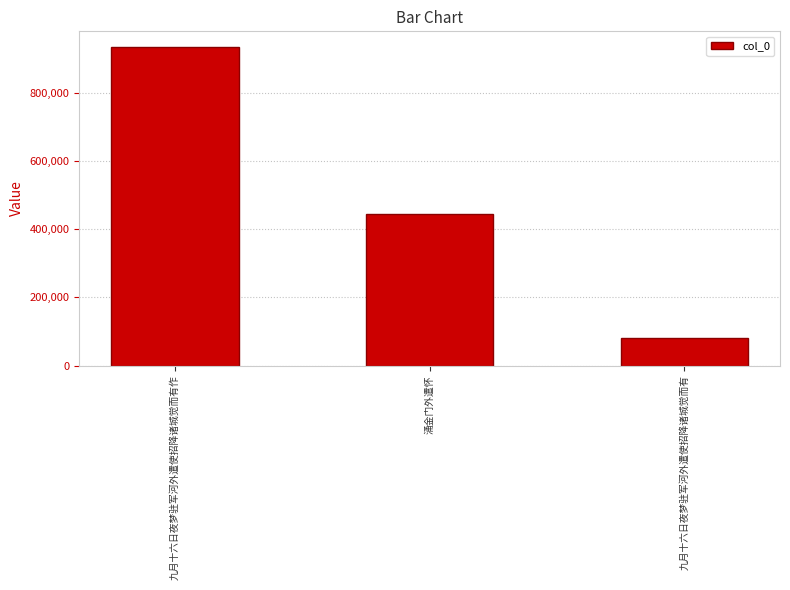

Approximately how many times larger is the value at 涌金门外遣怀 compared to 九月十六日夜梦驻军河外遣使招降诸城觉而有作?

0.5